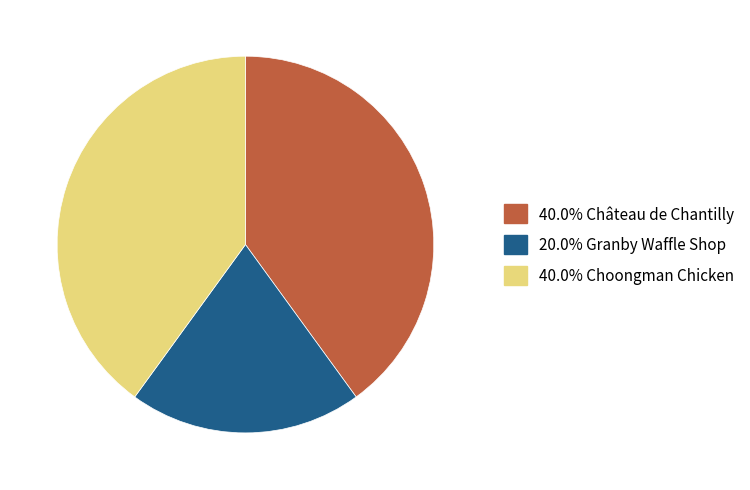

Does any single category account for the majority?

No